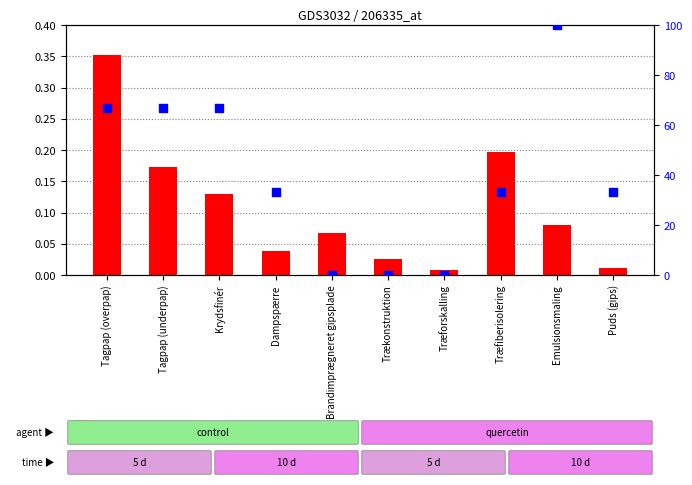

Is the value of percentile rank within the sample at Trækonstruktion greater than the value of sum at Brandimprægneret gipsplade?

No